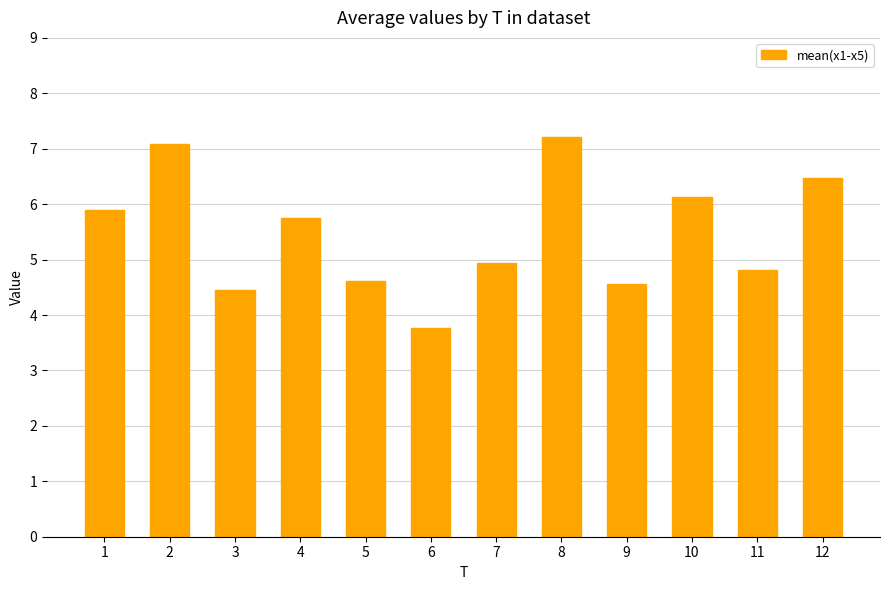

What is the value of the 9th bar from the left?

4.6